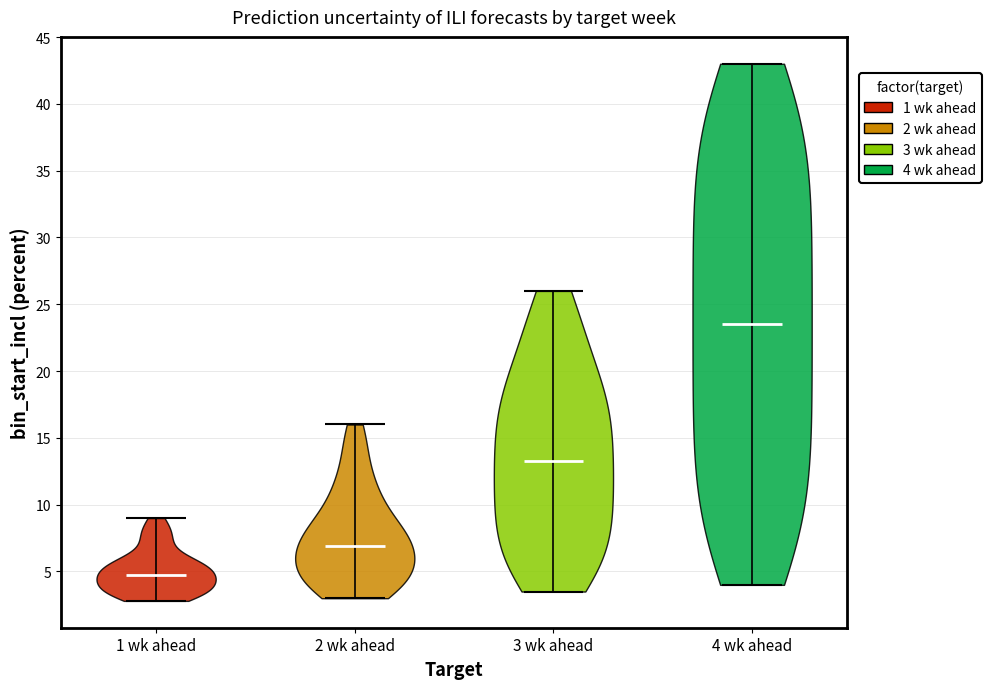

Which violin has the lowest median line?

1 wk ahead